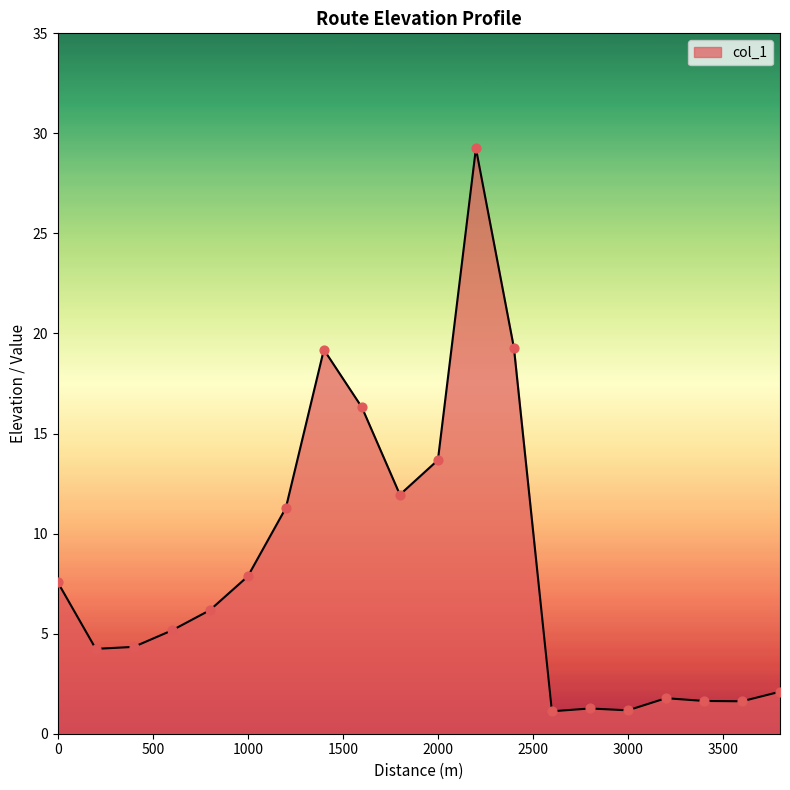

What is the minimum value shown in the chart?

1.1